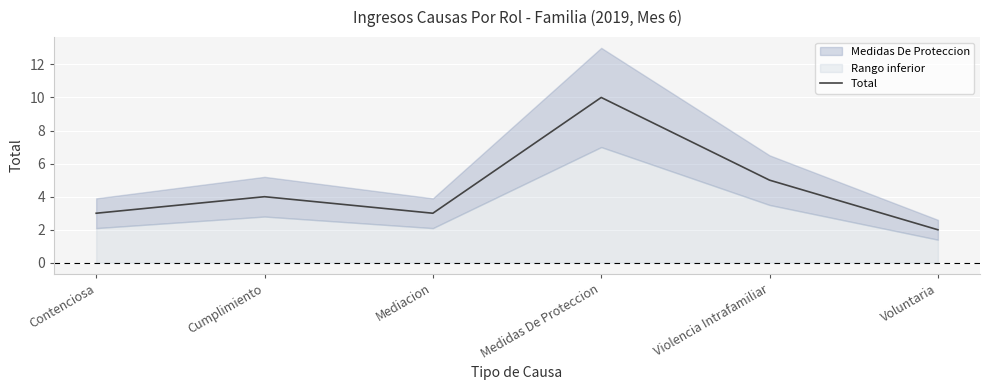

How many values are between 3 and 5?

4